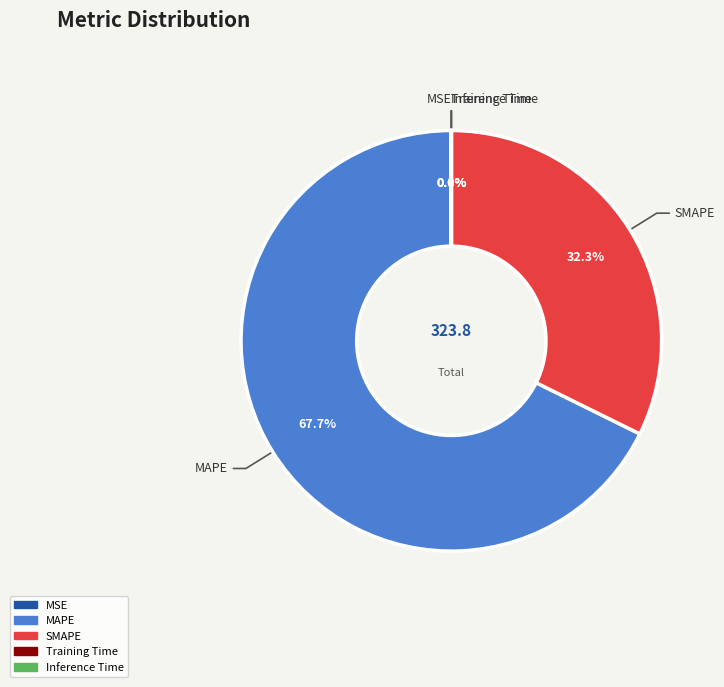

Which slice represents more than half of the pie?

MAPE